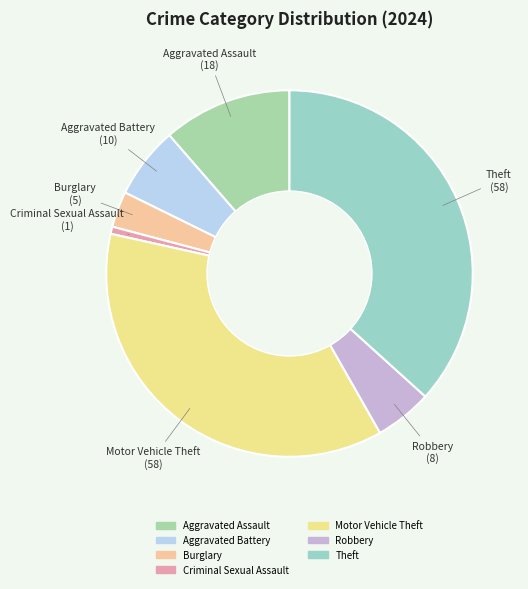

How many slices are in this pie chart?

7